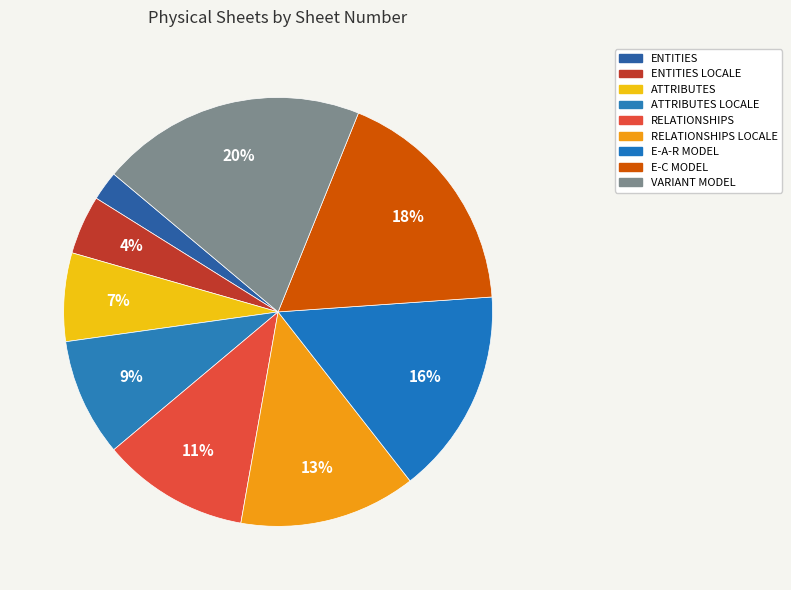

Rank the categories by value from lowest to highest.

ENTITIES, ENTITIES LOCALE, ATTRIBUTES, ATTRIBUTES LOCALE, RELATIONSHIPS, RELATIONSHIPS LOCALE, E-A-R MODEL, E-C MODEL, VARIANT MODEL